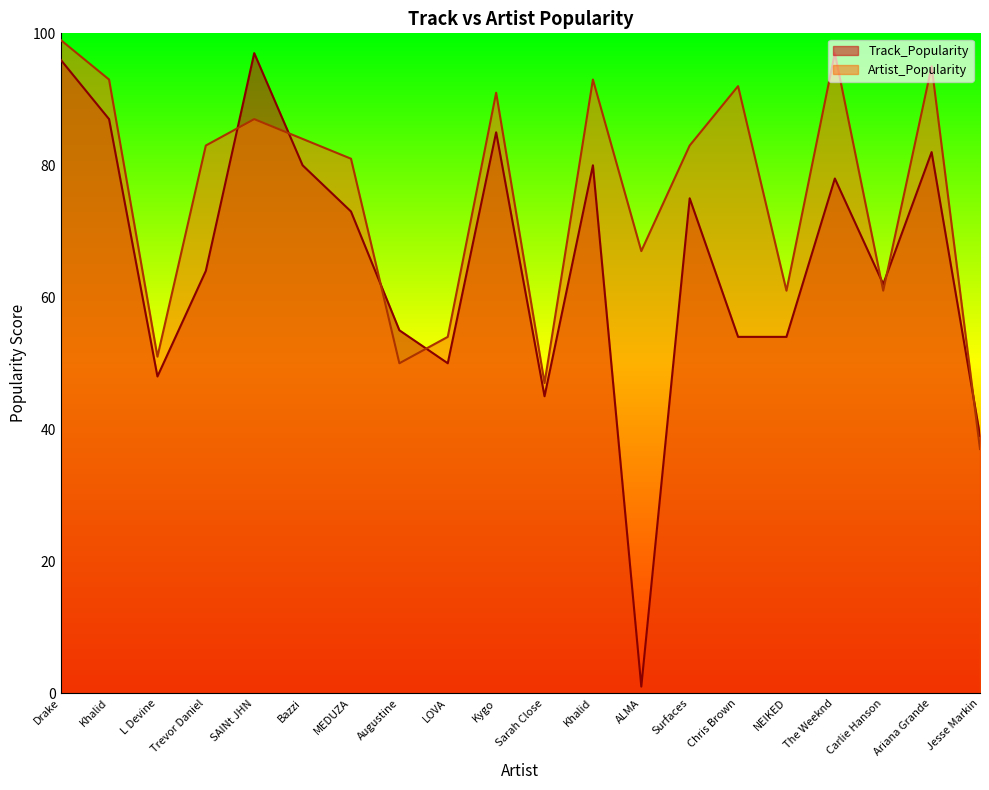

Which series has the largest range (max minus min)?

Track_Popularity